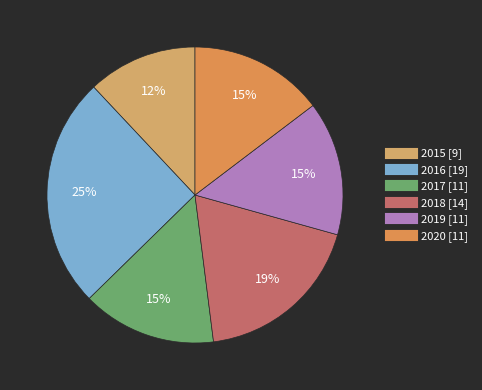

Does 2017 account for over 50% of the chart?

No